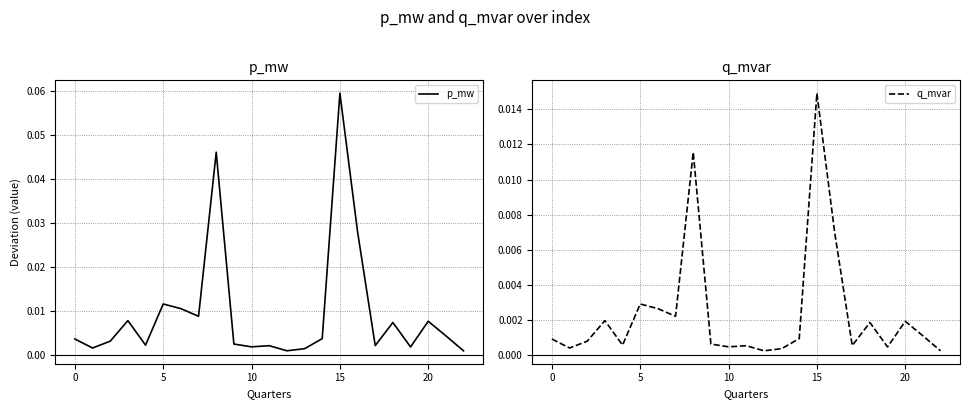

The value of q_mvar at 16 is 0.0. True or false?

False